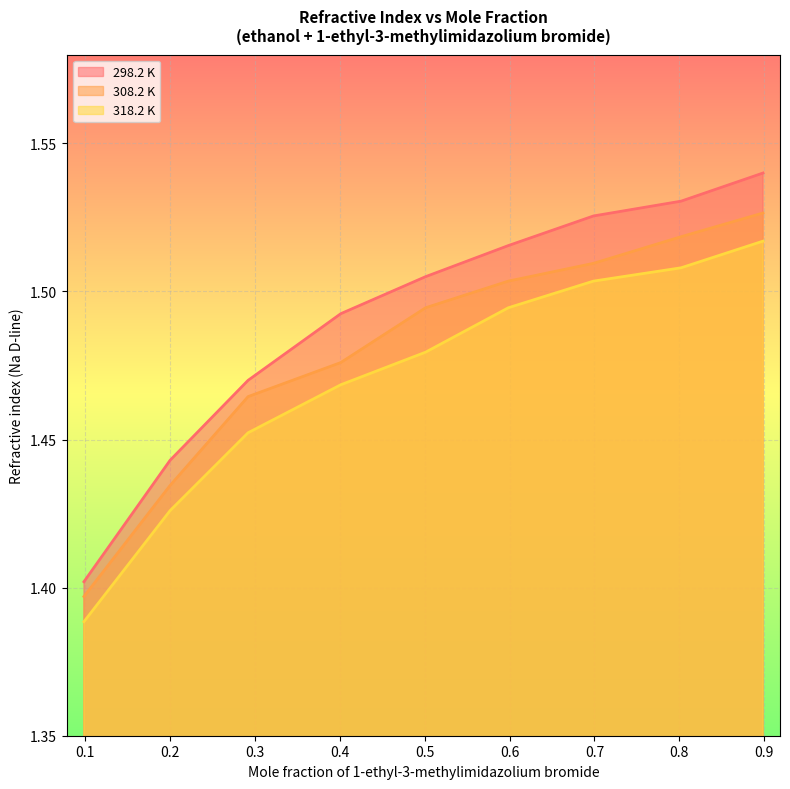

True or false: 308.2 K has more than 1 interior local peaks.

False